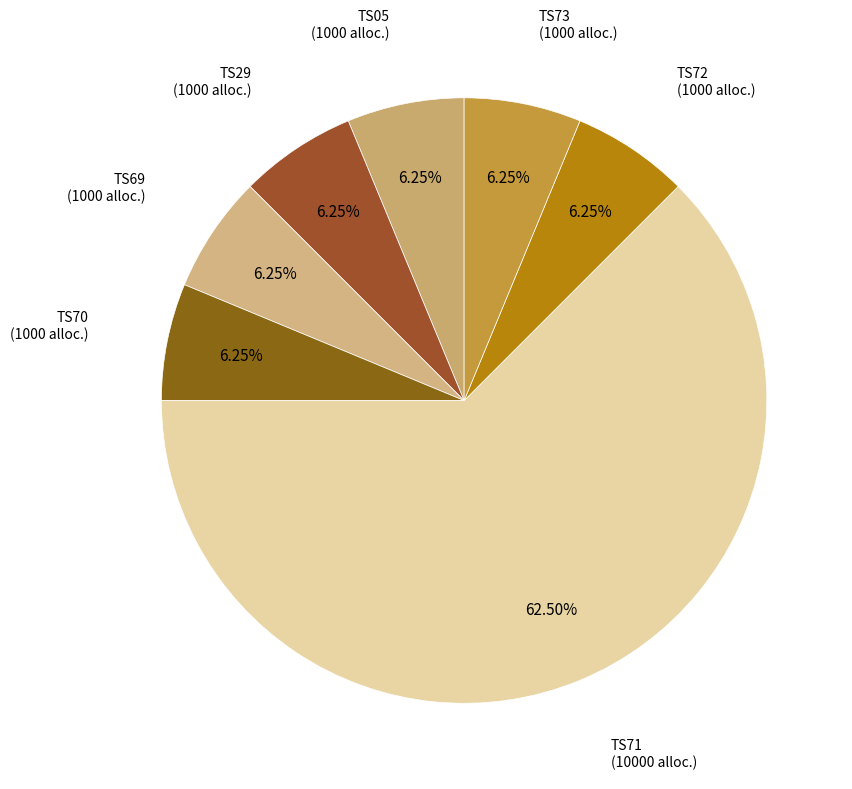

How many slices are in this pie chart?

7